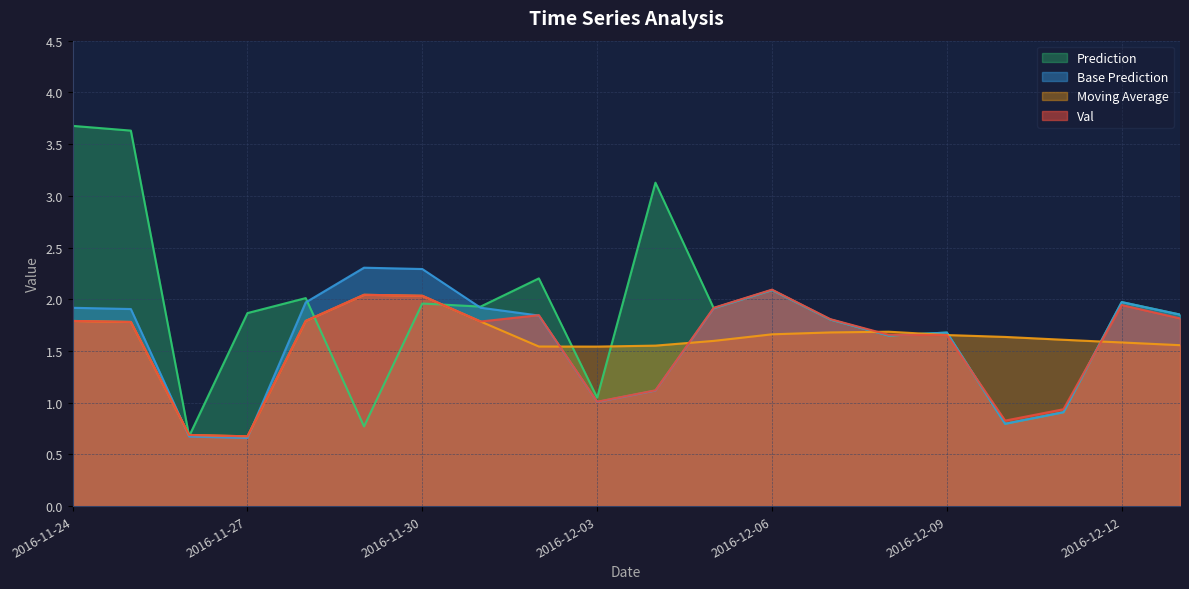

How many data points in moving_average are less than 1?

2